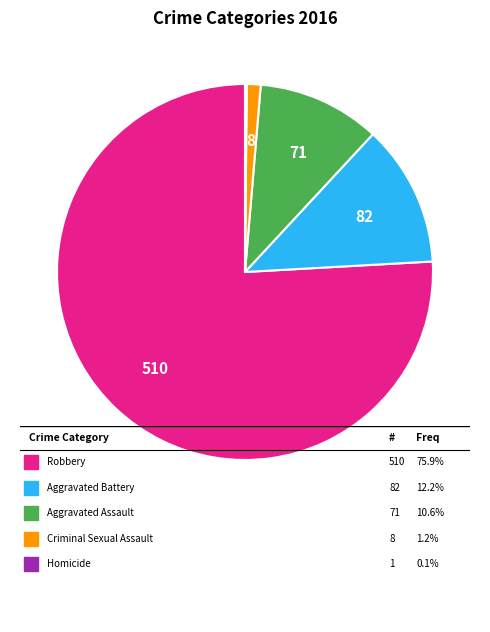

Does any single category account for the majority?

Yes